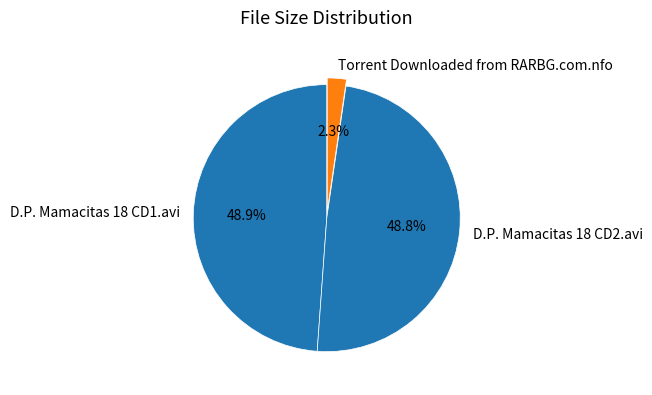

What percentage is NOT represented by D.P. Mamacitas 18 CD1.avi?

51.1%